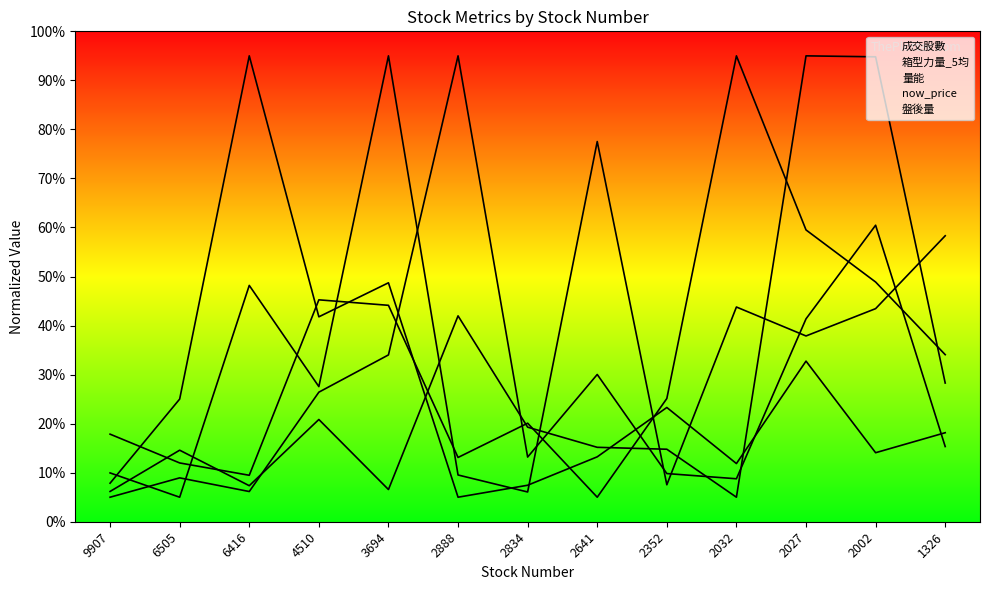

Reading right to left, what are all the values shown in this chart?

成交股數: 15.3	60.5	41.4	8.8	9.8	30.0	13.2	95.0	34.0	26.4	6.2	8.9	5.0
箱型力量_5均: 34.1	48.9	59.5	95.0	25.1	5.0	20.1	13.1	44.1	45.2	9.5	12.0	17.9
量能: 58.3	43.5	37.9	43.8	7.5	77.5	6.1	9.5	95.0	27.6	48.2	5.0	10.0
now_price: 18.2	14.1	32.8	11.9	23.3	13.2	7.4	5.0	48.7	41.8	95.0	25.0	7.9
盤後量: 28.3	94.8	95.0	5.0	14.8	15.2	19.3	42.0	6.6	20.8	7.3	14.6	6.2